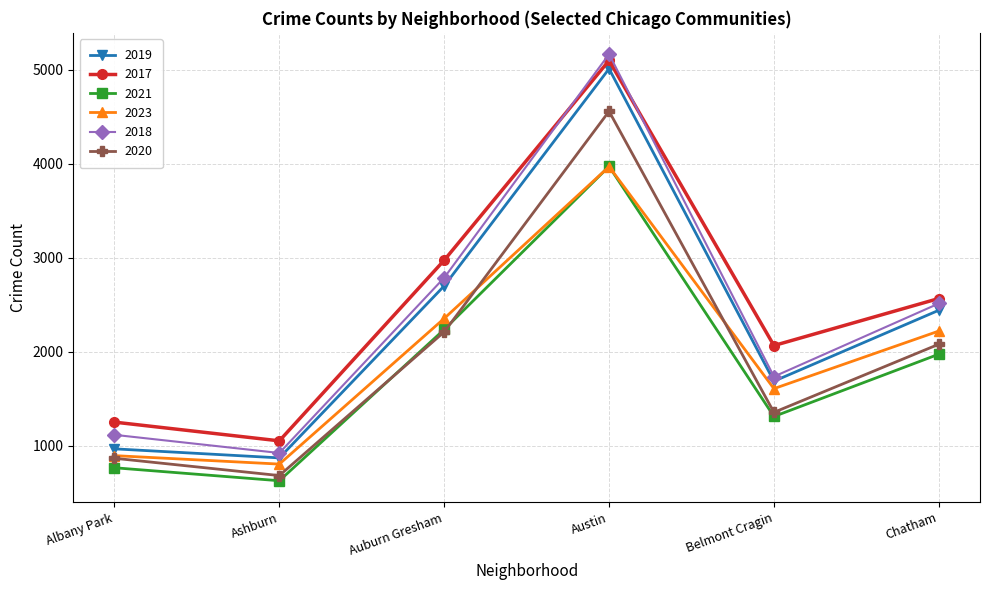

Reading left to right, list all the values displayed in this chart.

2019: Albany Park=968	Ashburn=872	Auburn Gresham=2700	Austin=5008	Belmont Cragin=1687	Chatham=2441
2017: Albany Park=1252	Ashburn=1053	Auburn Gresham=2973	Austin=5096	Belmont Cragin=2066	Chatham=2566
2021: Albany Park=767	Ashburn=629	Auburn Gresham=2237	Austin=3970	Belmont Cragin=1312	Chatham=1974
2023: Albany Park=896	Ashburn=806	Auburn Gresham=2354	Austin=3968	Belmont Cragin=1608	Chatham=2220
2018: Albany Park=1117	Ashburn=924	Auburn Gresham=2787	Austin=5163	Belmont Cragin=1736	Chatham=2513
2020: Albany Park=868	Ashburn=684	Auburn Gresham=2211	Austin=4556	Belmont Cragin=1356	Chatham=2080